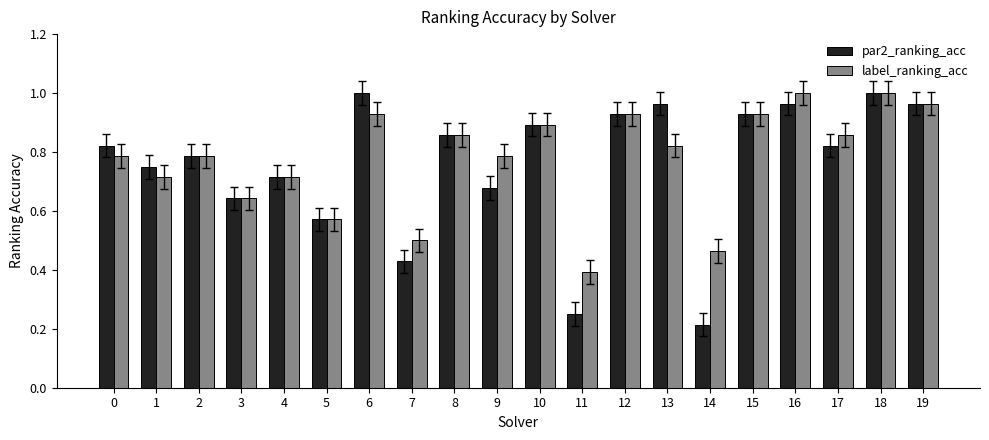

Does the chart contain any negative values?

No